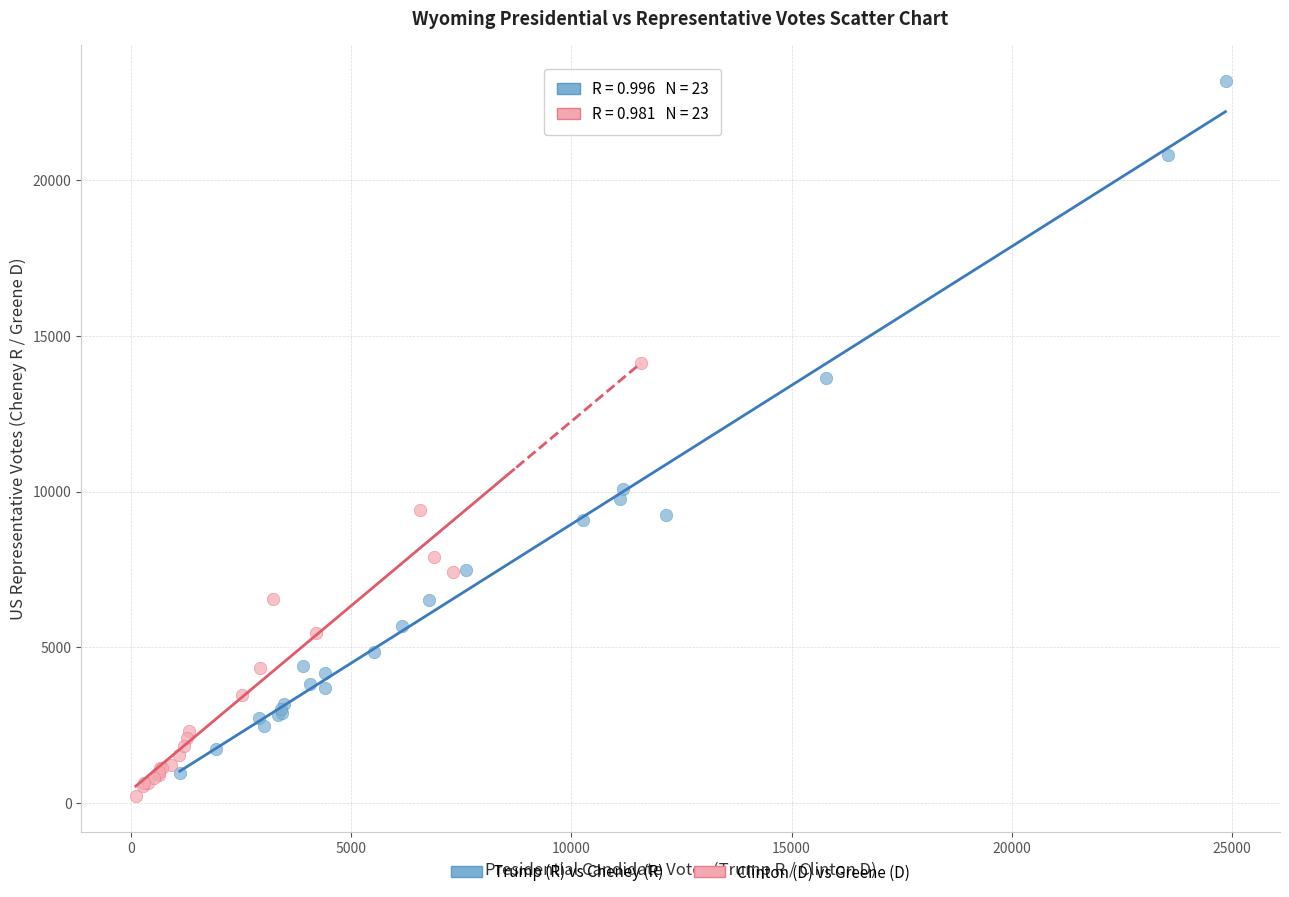

What are all the series names shown in the legend?

Trump (R) vs Cheney (R), Clinton (D) vs Greene (D)